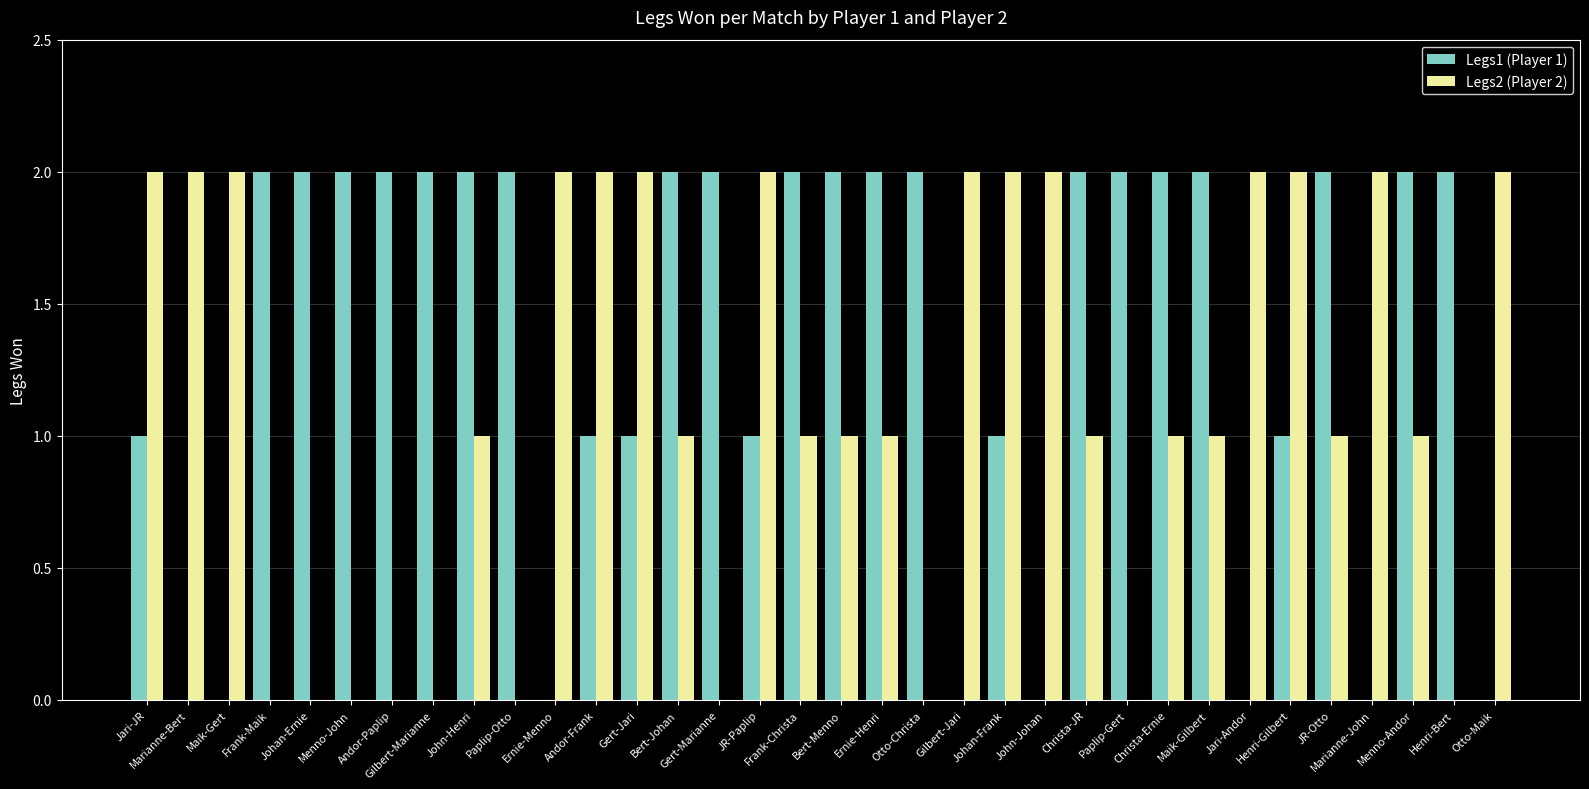

Is it true that Legs2 (Player 2) equals 1 at Christa-JR?

True